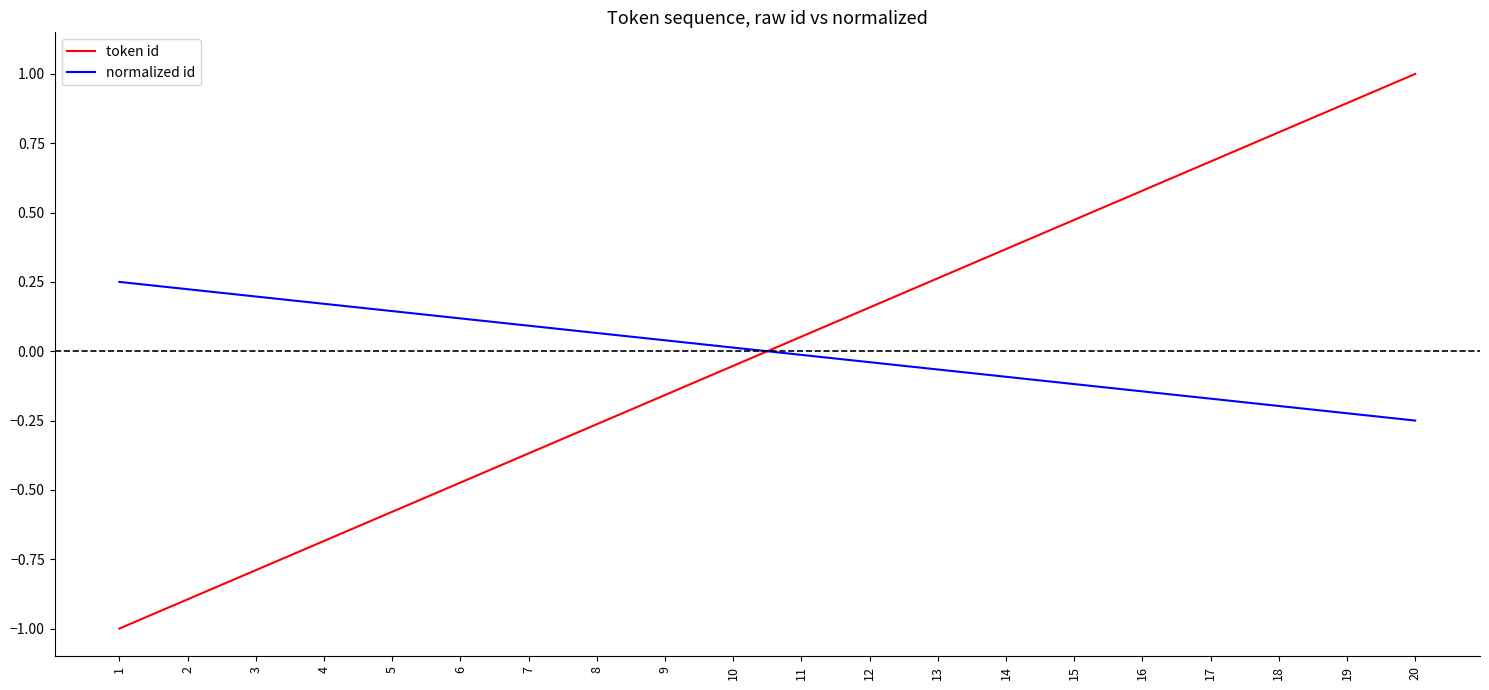

At 14, list the series in order from smallest to largest.

normalized id, token id